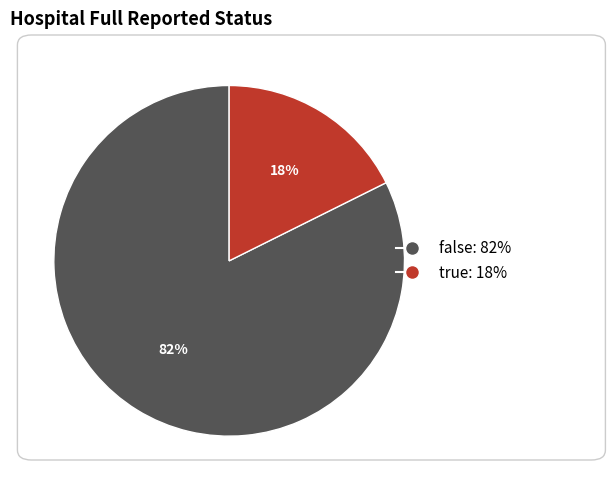

Is the sum of true: 18% and false: 82% greater than half?

Yes